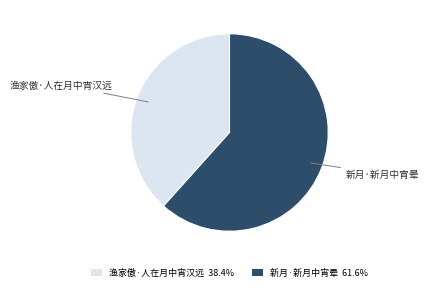

Combined, do 新月·新月中宵晕 61.6% and 渔家傲·人在月中宵汉远 38.4% account for over 50%?

Yes